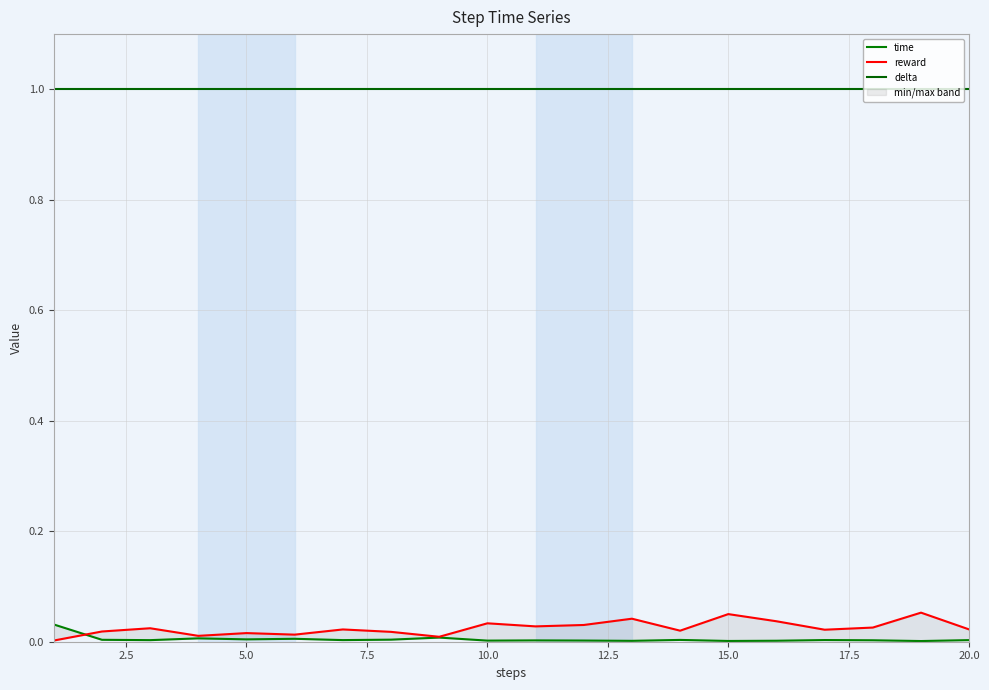

Which series has the largest range (max minus min)?

reward